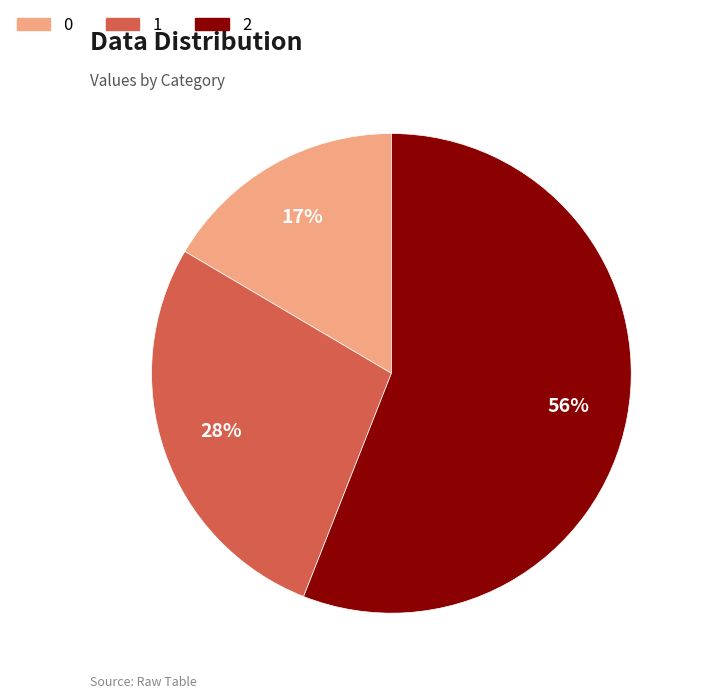

Which category has the biggest portion of the pie?

2